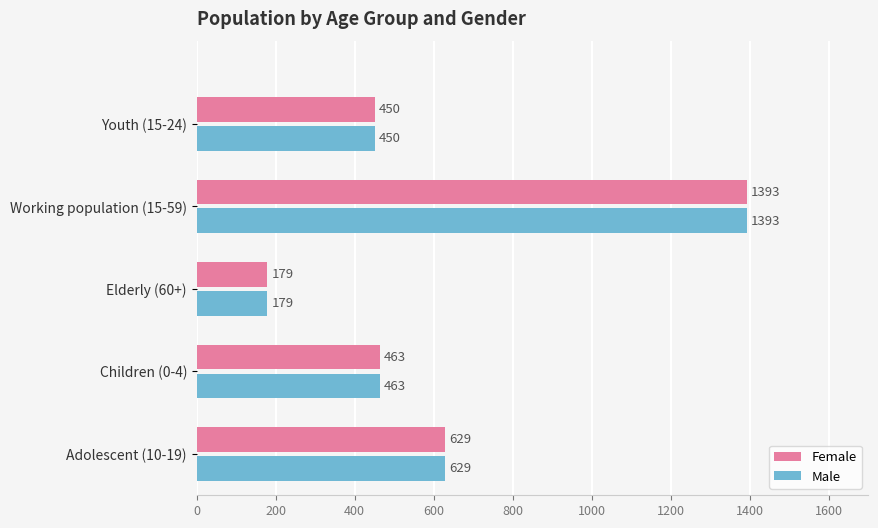

At which category does the chart reach its minimum across all series?

Elderly (60+)